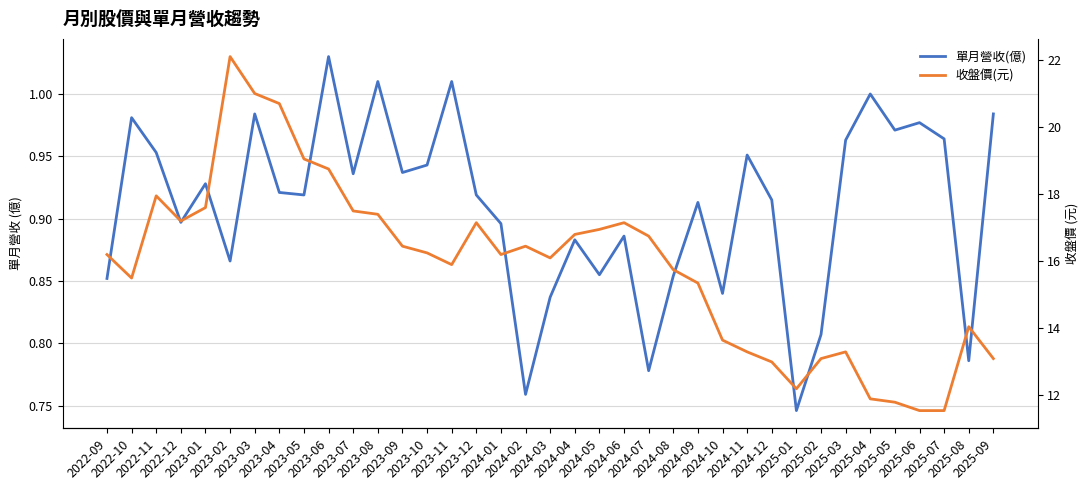

Reading right to left, what are all the values shown in this chart?

單月營收(億): 2025-09=1.0	2025-08=0.8	2025-07=1.0	2025-06=1.0	2025-05=1.0	2025-04=1.0	2025-03=1.0	2025-02=0.8	2025-01=0.7	2024-12=0.9	2024-11=1.0	2024-10=0.8	2024-09=0.9	2024-08=0.9	2024-07=0.8	2024-06=0.9	2024-05=0.9	2024-04=0.9	2024-03=0.8	2024-02=0.8	2024-01=0.9	2023-12=0.9	2023-11=1.0	2023-10=0.9	2023-09=0.9	2023-08=1.0	2023-07=0.9	2023-06=1.0	2023-05=0.9	2023-04=0.9	2023-03=1.0	2023-02=0.9	2023-01=0.9	2022-12=0.9	2022-11=1.0	2022-10=1.0	2022-09=0.9
收盤價(元): 2025-09=13.1	2025-08=14.1	2025-07=11.6	2025-06=11.6	2025-05=11.8	2025-04=11.9	2025-03=13.3	2025-02=13.1	2025-01=12.2	2024-12=13.0	2024-11=13.3	2024-10=13.7	2024-09=15.3	2024-08=15.8	2024-07=16.8	2024-06=17.1	2024-05=16.9	2024-04=16.8	2024-03=16.1	2024-02=16.4	2024-01=16.2	2023-12=17.1	2023-11=15.9	2023-10=16.2	2023-09=16.4	2023-08=17.4	2023-07=17.5	2023-06=18.8	2023-05=19.1	2023-04=20.7	2023-03=21.0	2023-02=22.1	2023-01=17.6	2022-12=17.2	2022-11=17.9	2022-10=15.5	2022-09=16.2